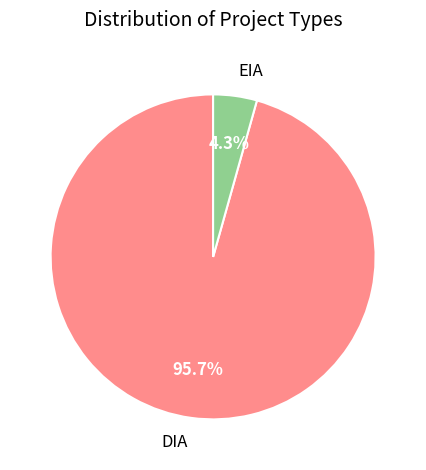

Which slice is the smallest?

EIA